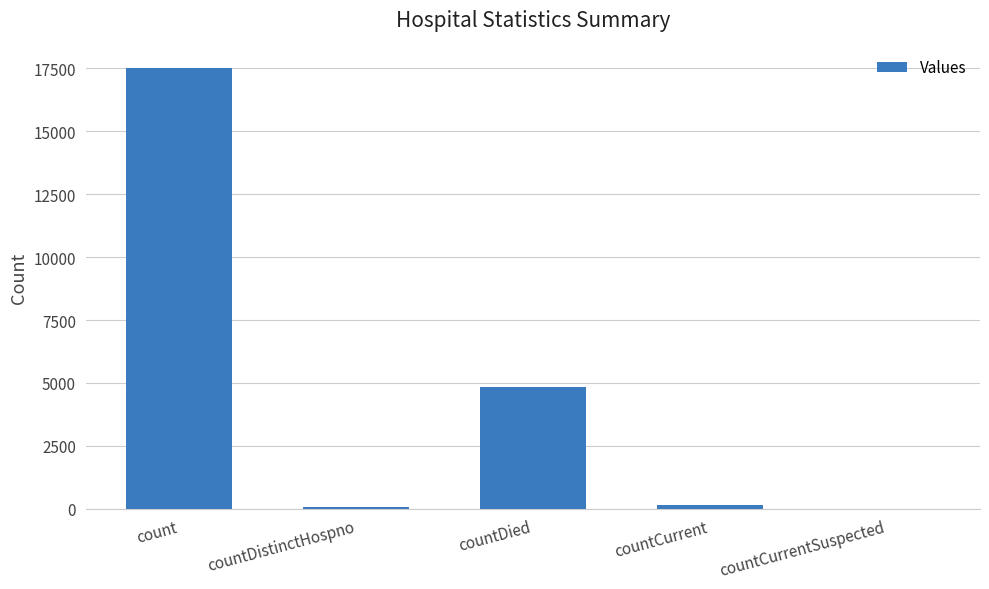

What is the sum of the values at countCurrentSuspected and countCurrent?

163